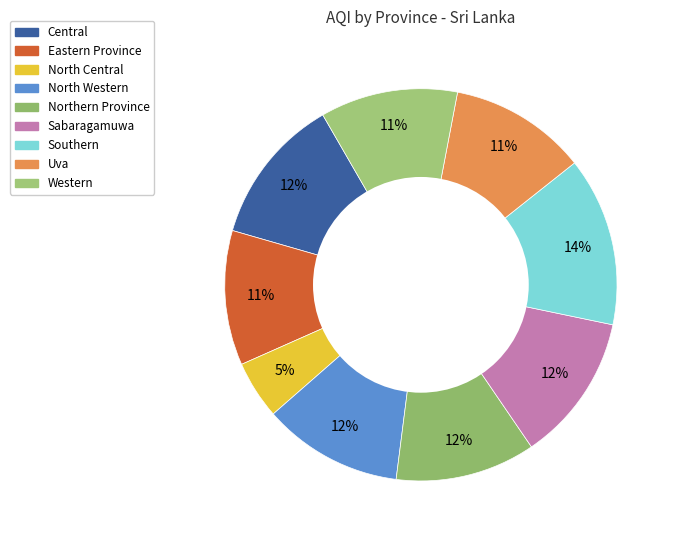

How many slices are in this pie chart?

9